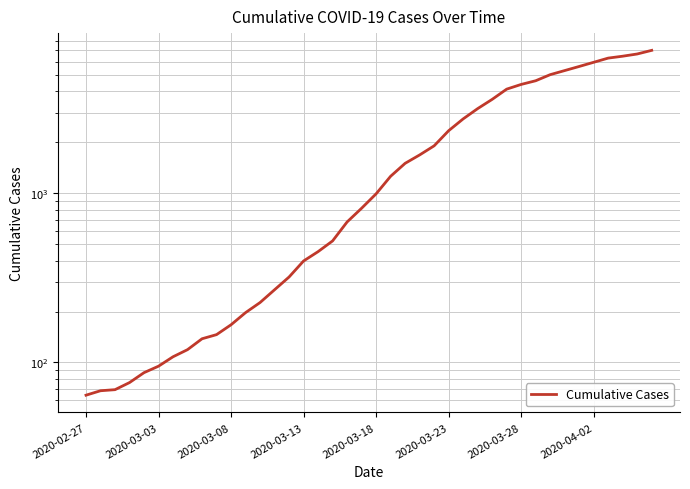

What is the greatest value displayed?

7004